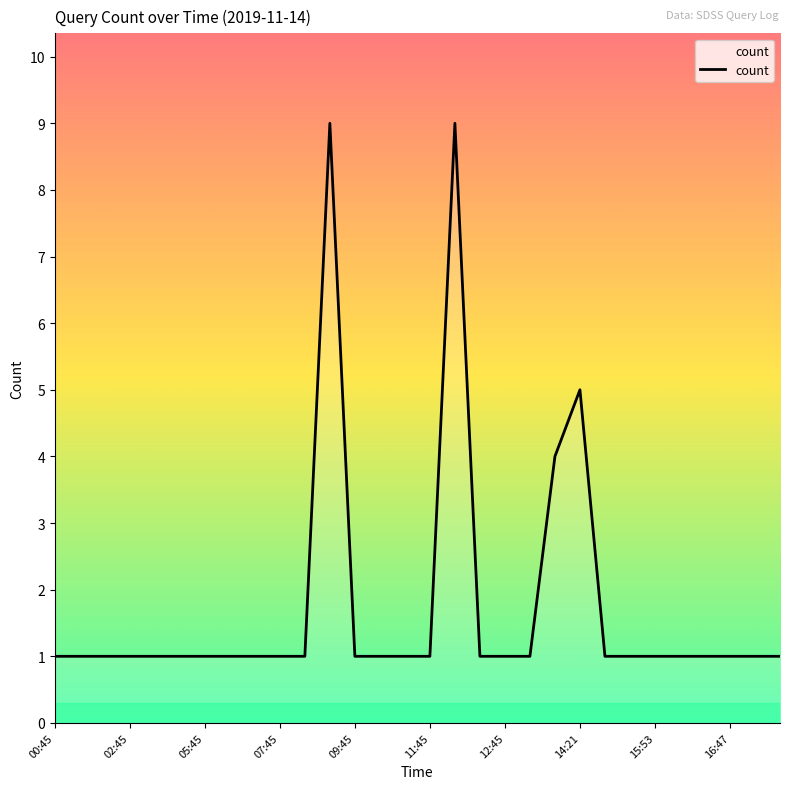

What is the greatest value displayed?

9